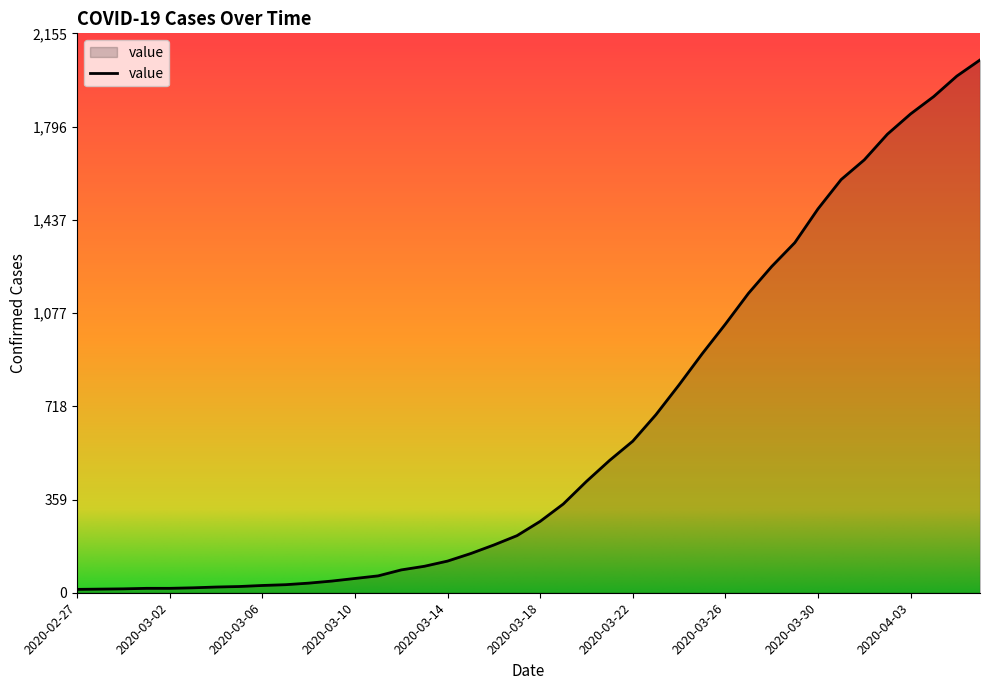

What is the label of the 12th point from the left?

2020-03-09